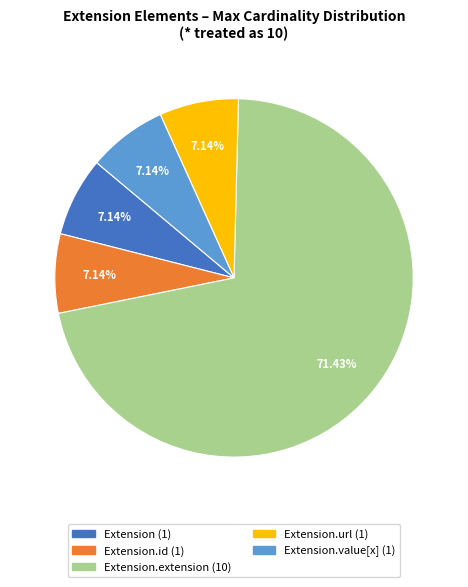

Is there a majority slice in this chart?

Yes